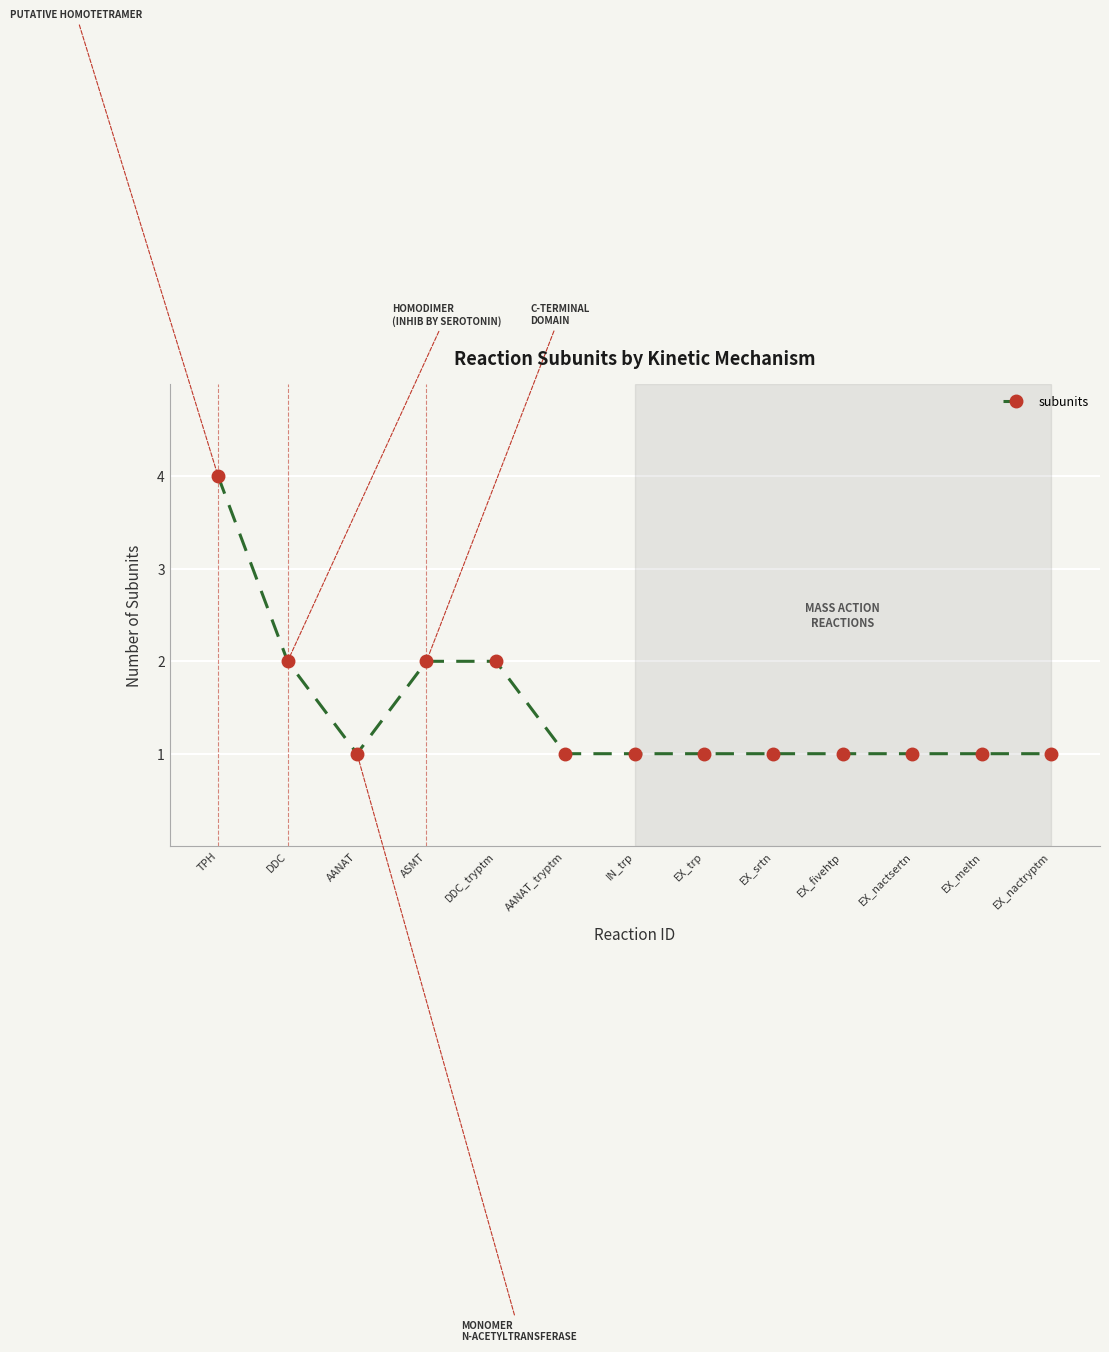

What is the sum of the values at EX_meltn and EX_trp?

2